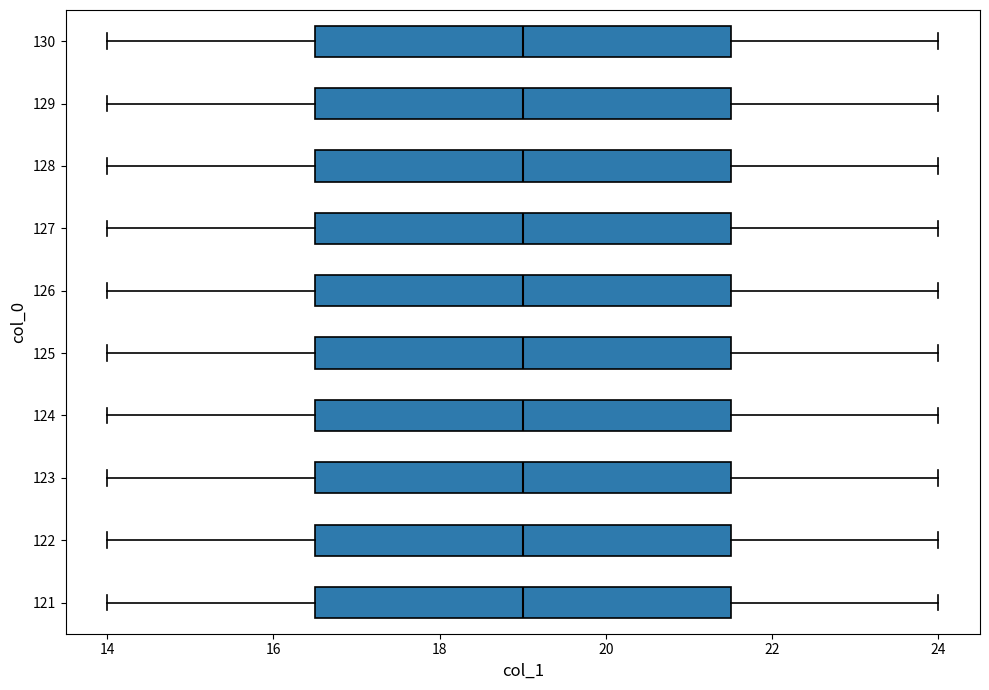

Reading bottom to top, transcribe this box plot: for each box, give where its median line is, the range the box spans, and where its two whiskers end, as read against the x-axis. The values are not printed on the chart, so give them approximately, as read against the axis.

121: median 19.0, box 16.6 to 21.6, whiskers 14.0 to 24.0
122: median 19.0, box 16.6 to 21.6, whiskers 14.0 to 24.0
123: median 19.0, box 16.6 to 21.6, whiskers 14.0 to 24.0
124: median 19.0, box 16.6 to 21.6, whiskers 14.0 to 24.0
125: median 19.0, box 16.6 to 21.6, whiskers 14.0 to 24.0
126: median 19.0, box 16.6 to 21.6, whiskers 14.0 to 24.0
127: median 19.0, box 16.6 to 21.6, whiskers 14.0 to 24.0
128: median 19.0, box 16.6 to 21.6, whiskers 14.0 to 24.0
129: median 19.0, box 16.6 to 21.6, whiskers 14.0 to 24.0
130: median 19.0, box 16.6 to 21.6, whiskers 14.0 to 24.0